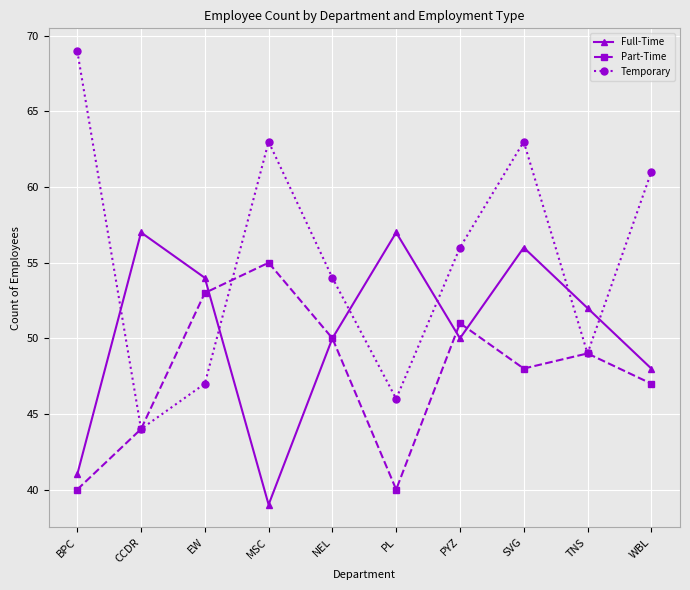

At which category is the sum across all series the highest?

SVG